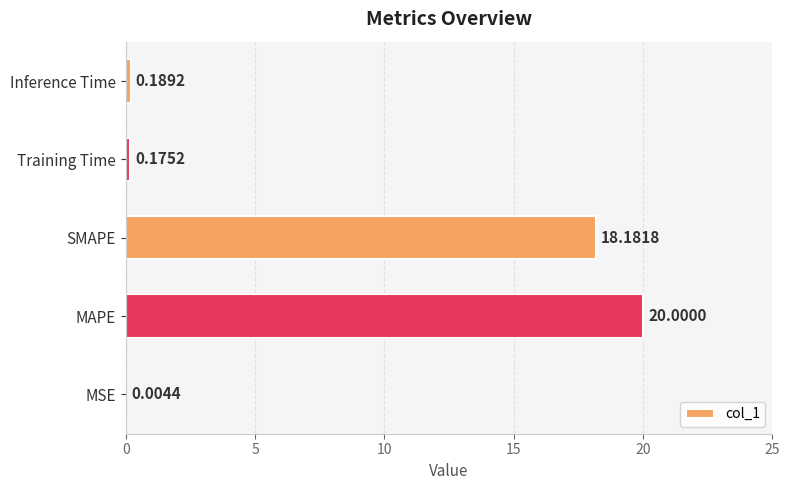

Are the bars horizontal?

Yes